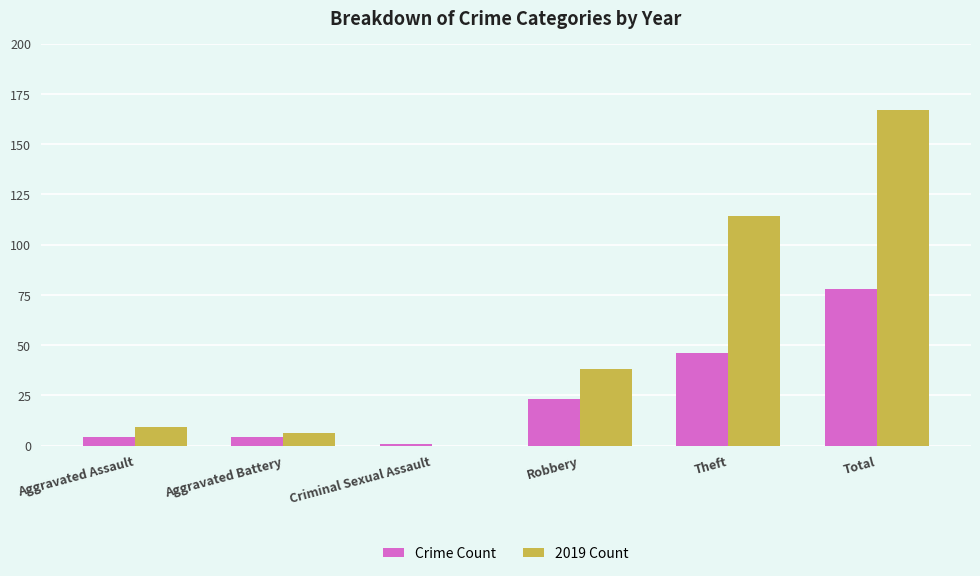

Between Theft and Total, which series saw the biggest shift?

2019 Count